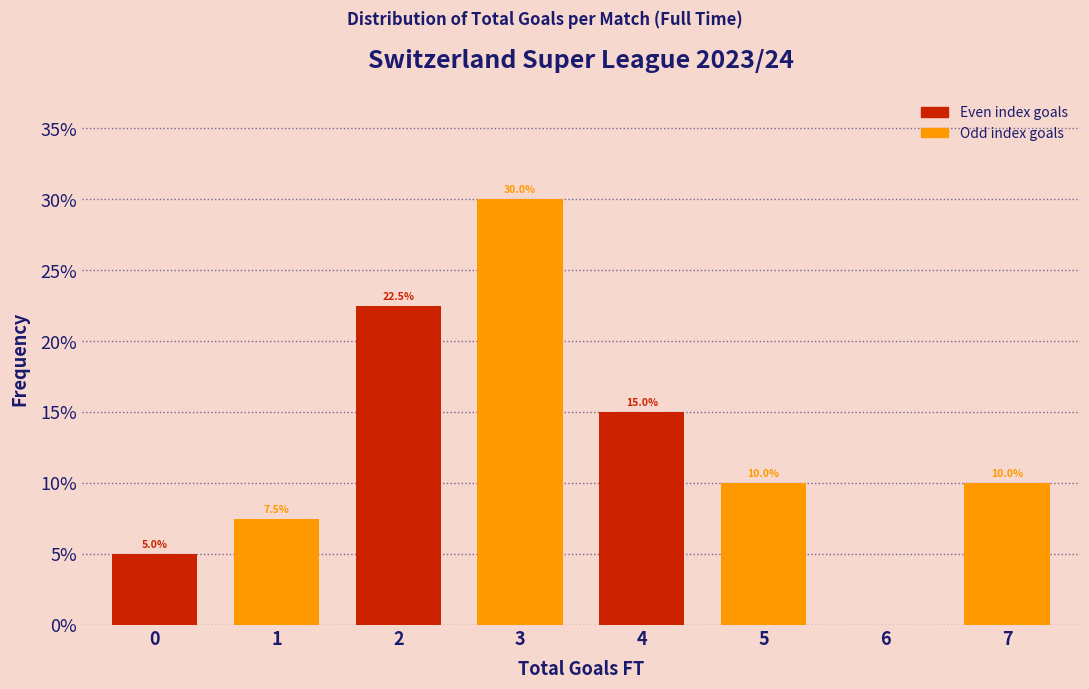

Reading left to right, what are all the values shown in this chart?

0=5.0	1=7.5	2=22.5	3=30.0	4=15.0	5=10.0	6=0.0	7=10.0